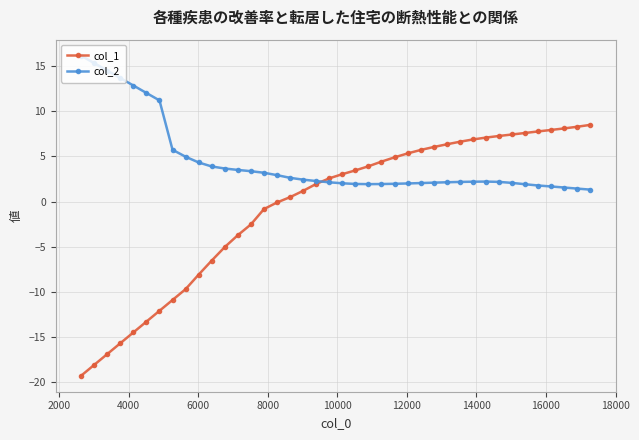

True or false: col_2 has more than 0 points higher than both neighbors.

True